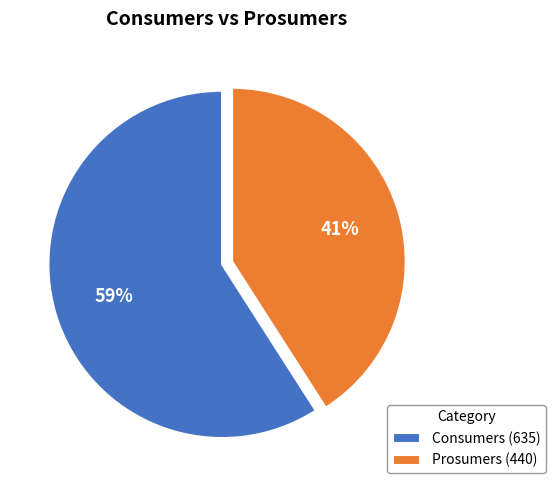

How many slices are in this pie chart?

2